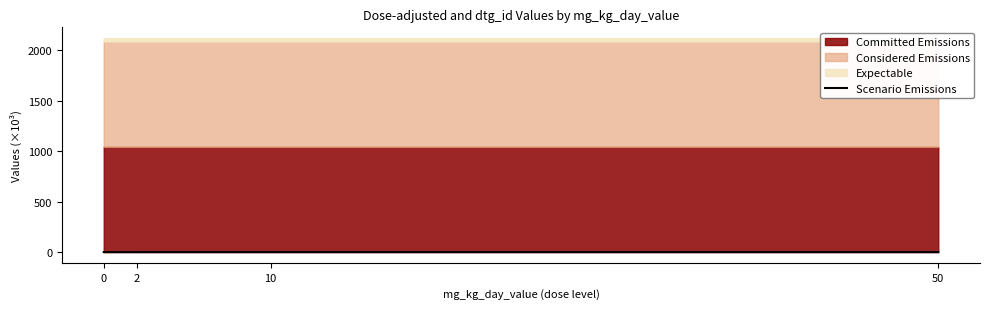

True or false: Scenario Emissions has more than 1 points higher than both neighbors.

False